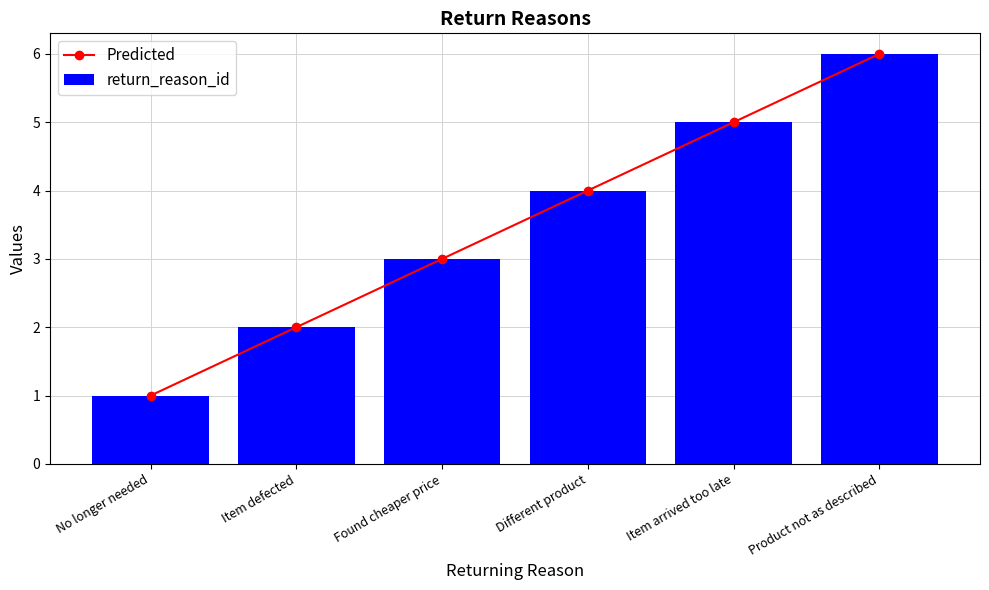

Reading left to right, extract all data points from this chart.

Predicted: 1	2	3	4	5	6
return_reason_id: 1	2	3	4	5	6